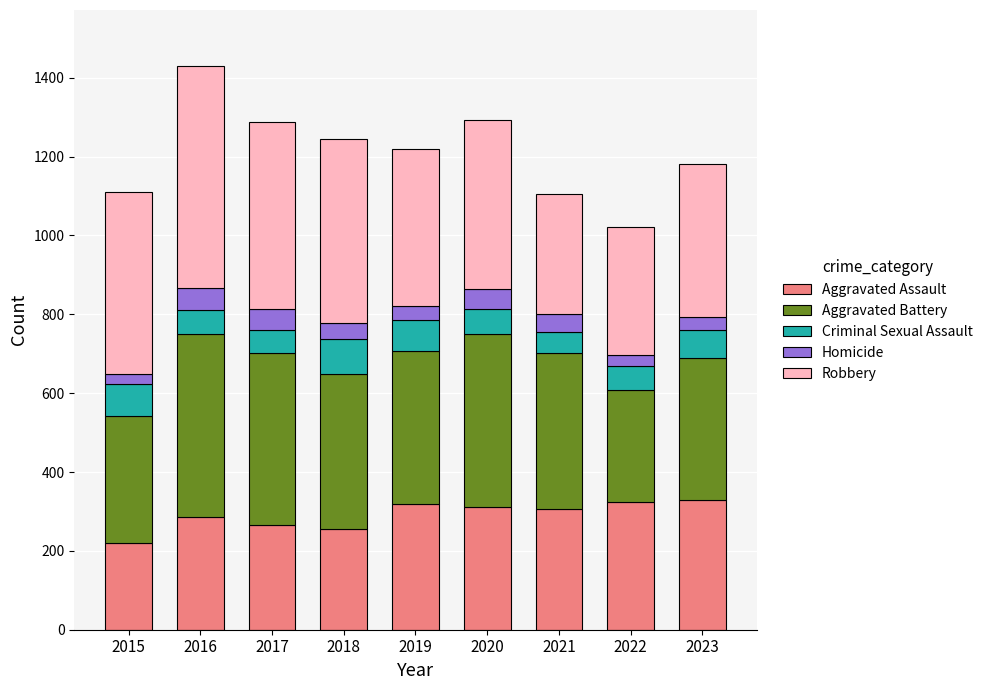

The value of Aggravated Assault at 2019 is 156. True or false?

False